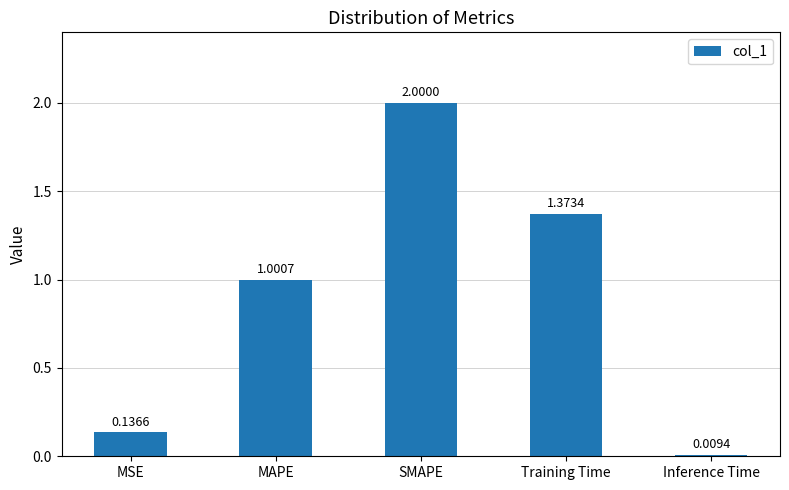

What is the difference between the maximum and second lowest values?

1.9